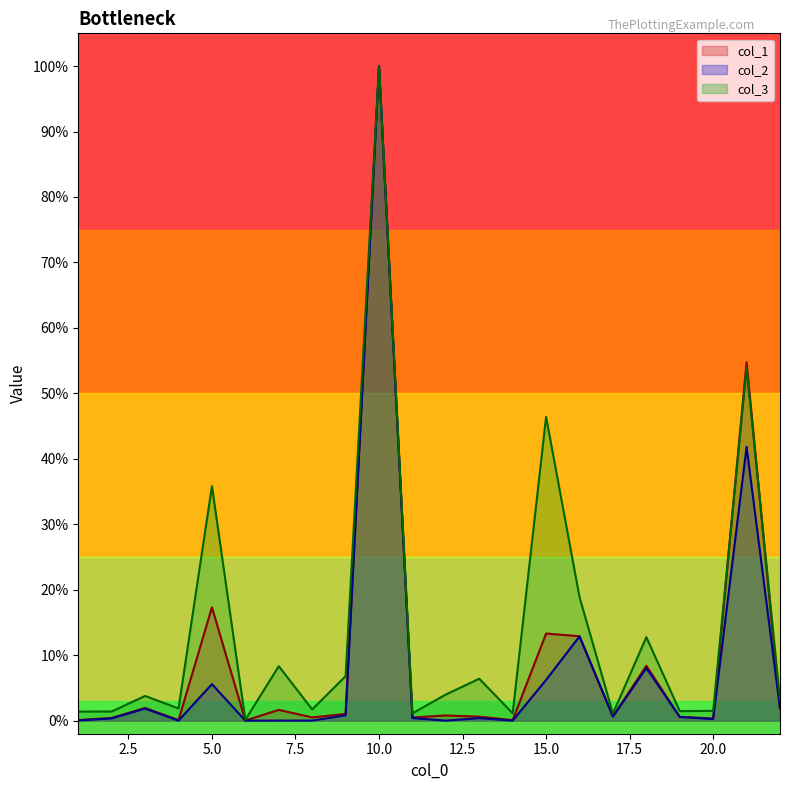

Where is col_2 nearest to the value 0?

6